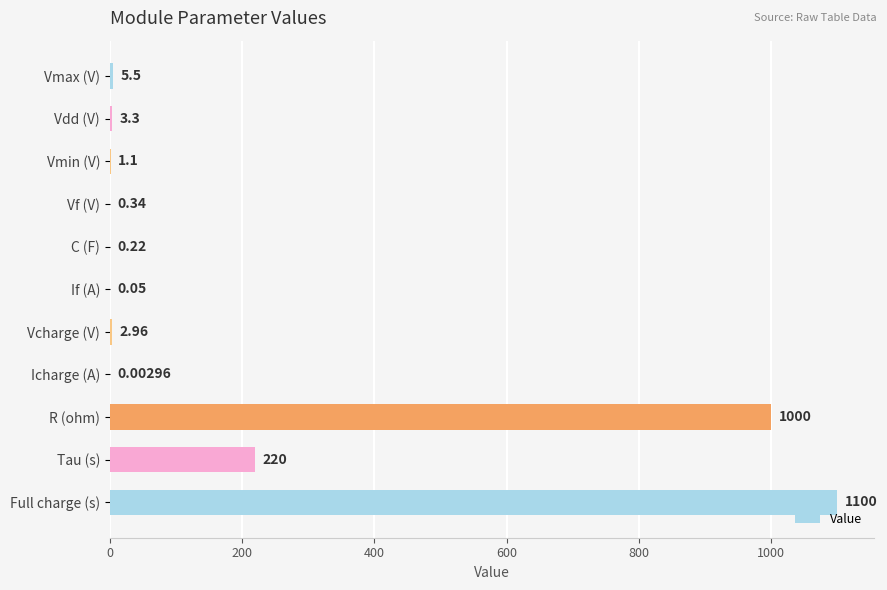

What is the change in value from Icharge (A) to Tau (s)?

+220.0